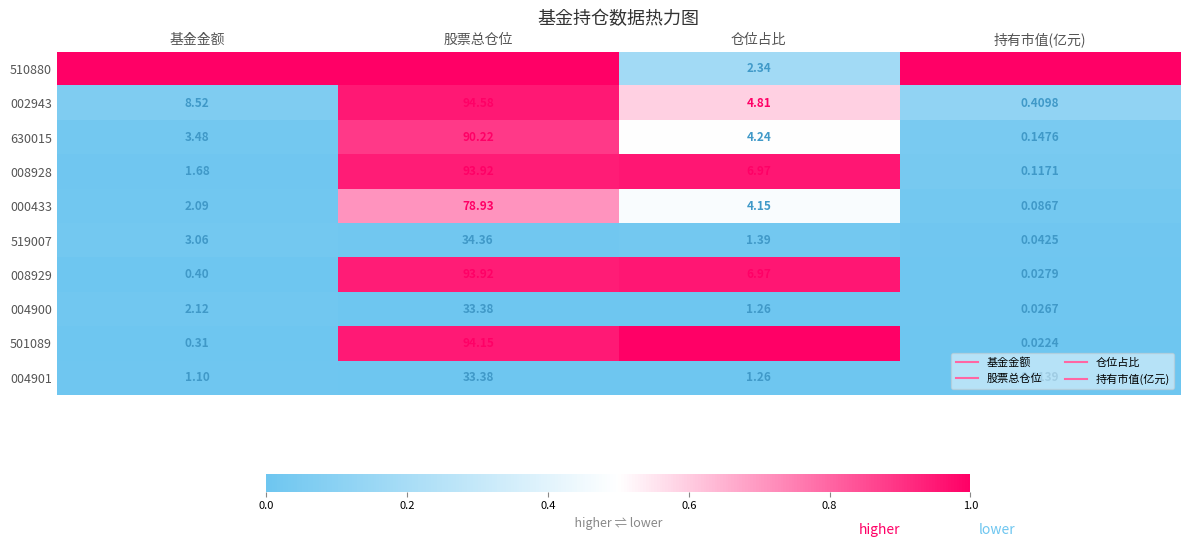

List the labels in order of 002943 value, largest first.

股票总仓位, 基金金额, 仓位占比, 持有市值(亿元)